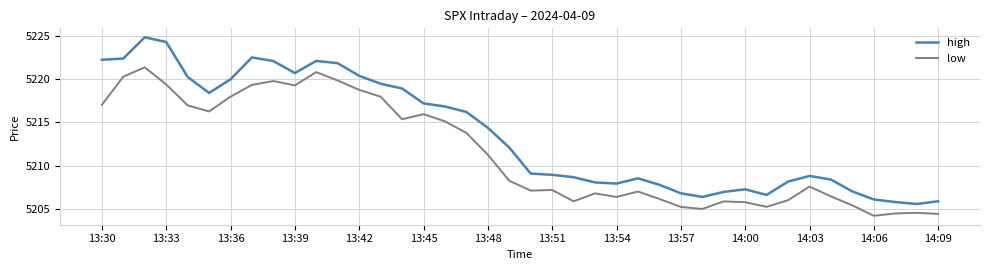

What is the highest value of the low series?

5221.4